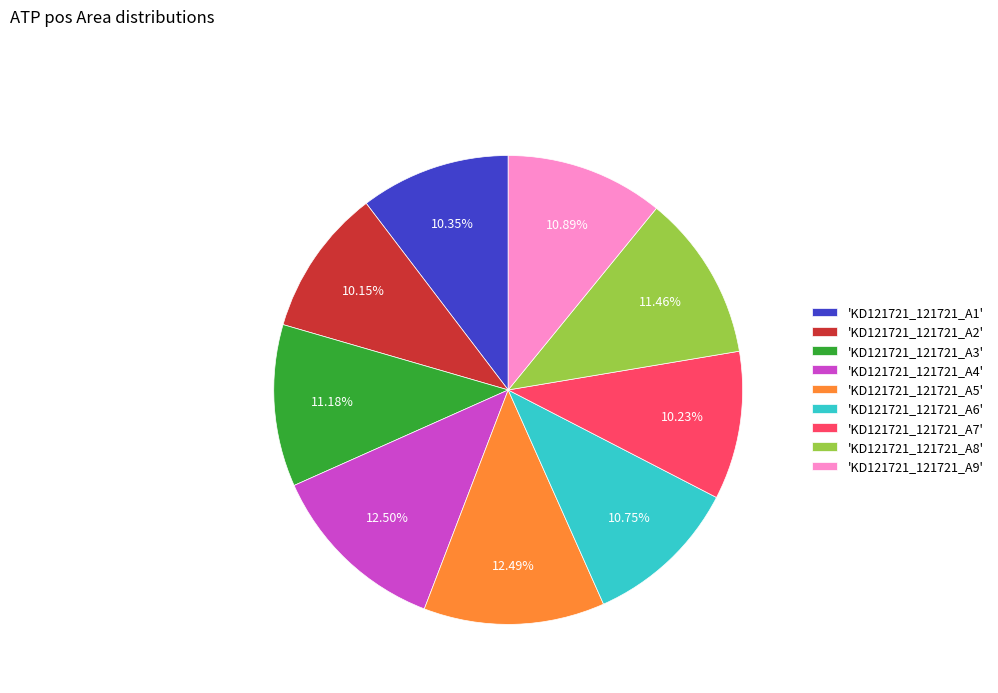

Combined, do 'KD121721_121721_A4' and 'KD121721_121721_A6' account for over 50%?

No